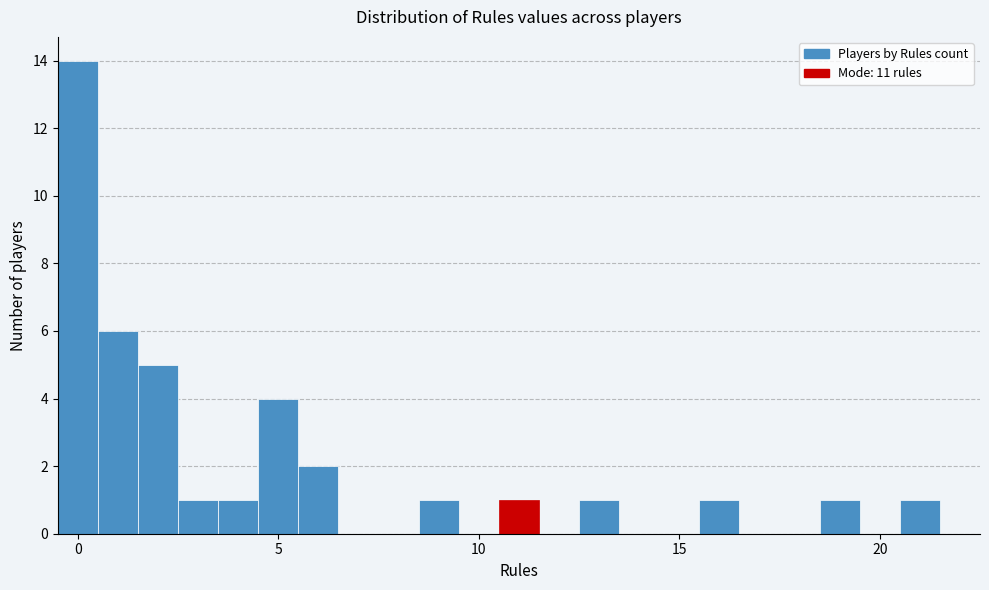

Around what value on the x-axis is the tallest bar? Give the approximate position of its centre, as read against the axis.

0.0